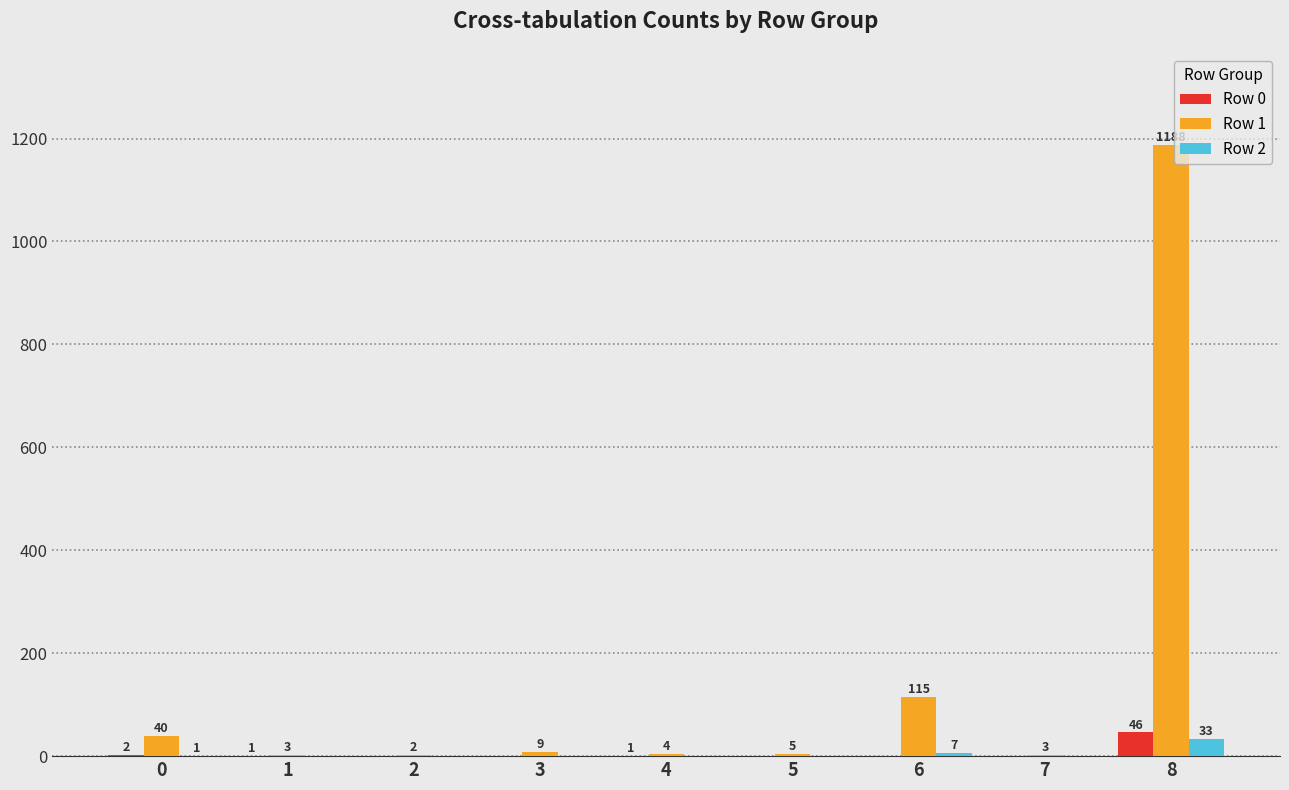

What is the sum of all Row 2 values?

41